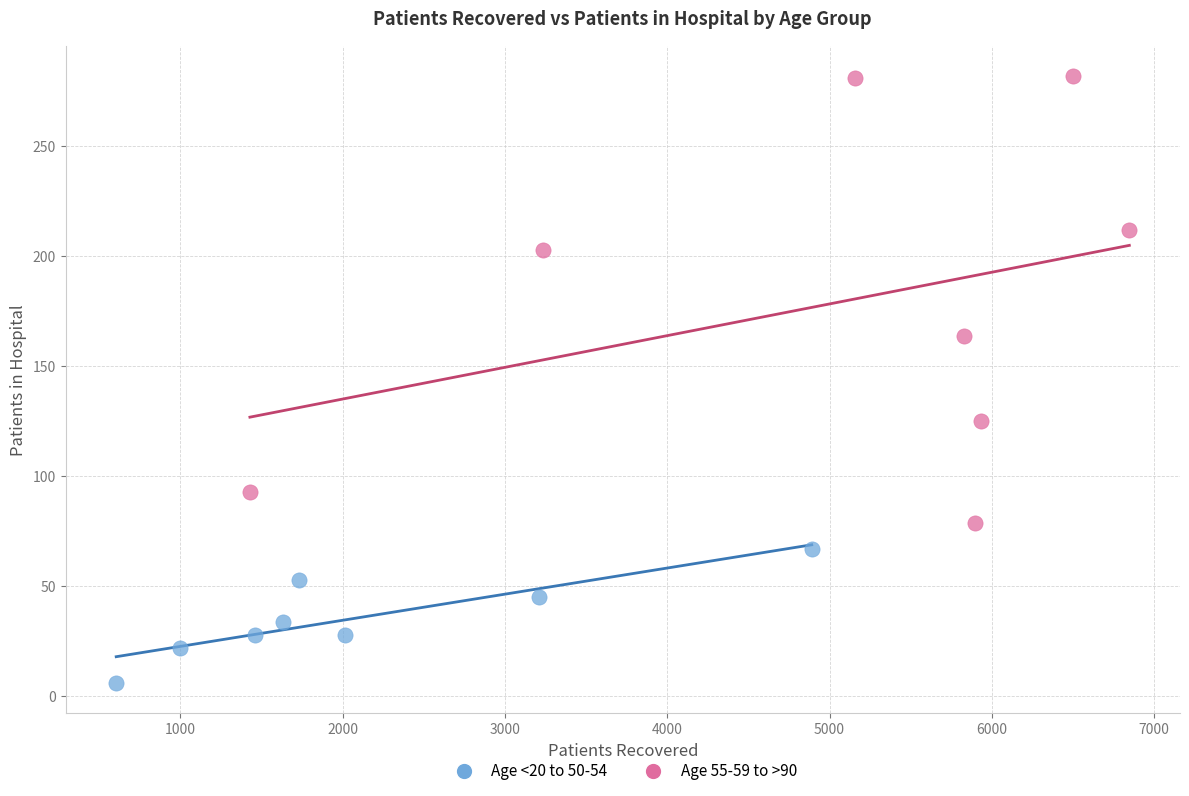

What are all the series names shown in the legend?

Age <20 to 50-54, Age 55-59 to >90